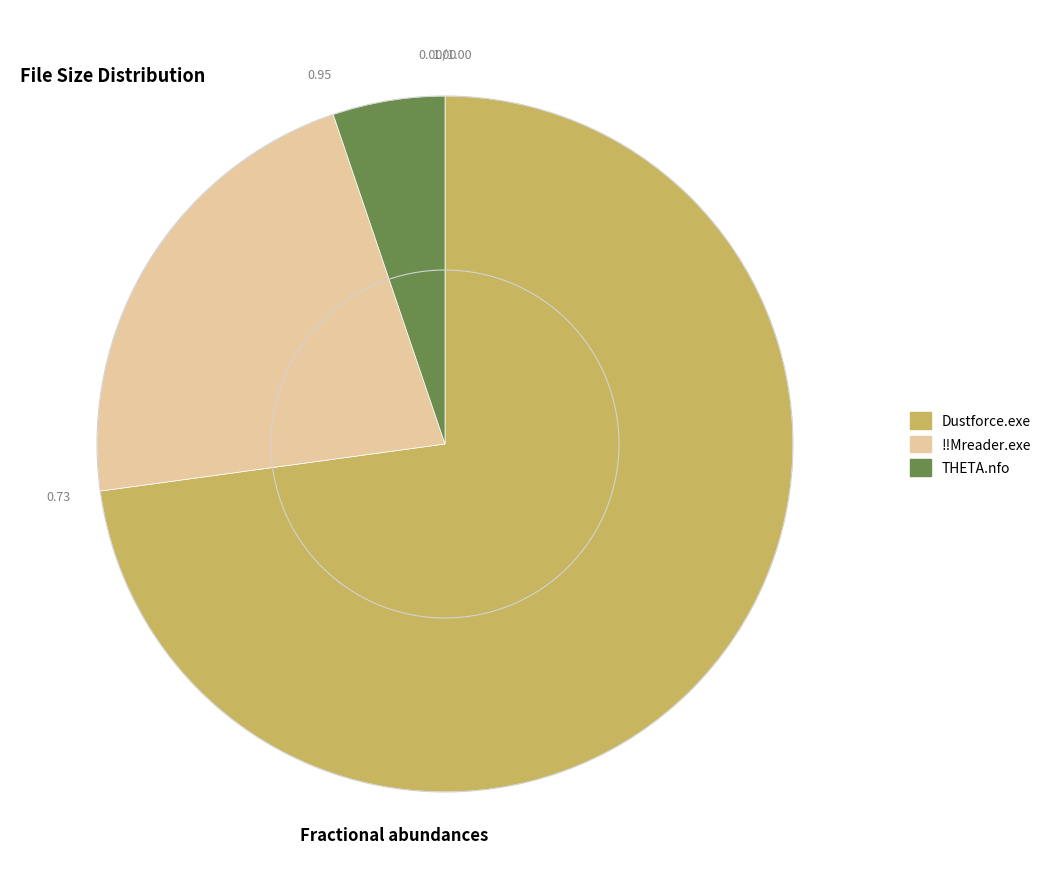

The !!Mreader.exe slice represents 22% of the pie. True or false?

True